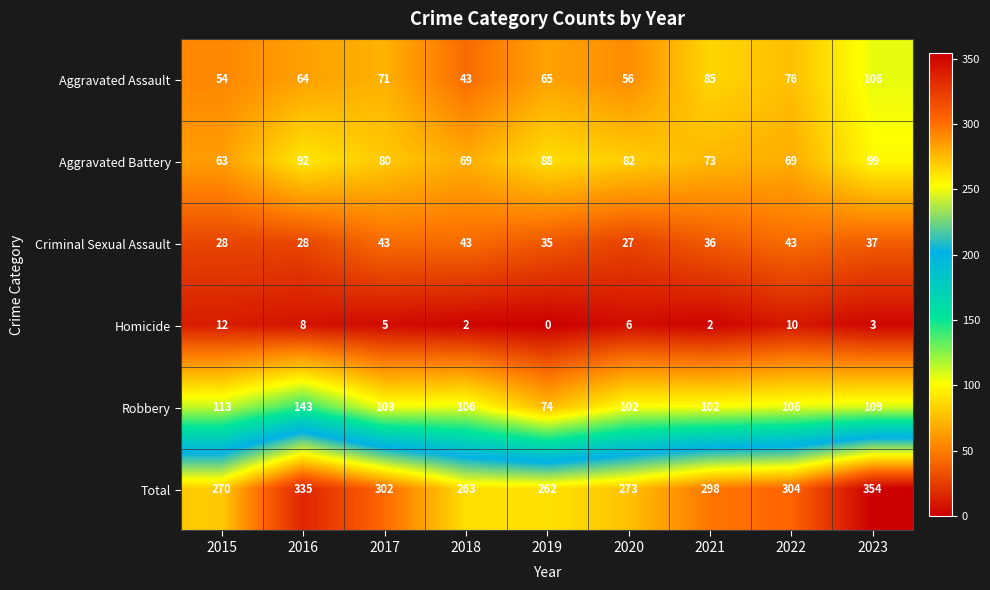

The value of Aggravated Assault at 2015 is 54. True or false?

True